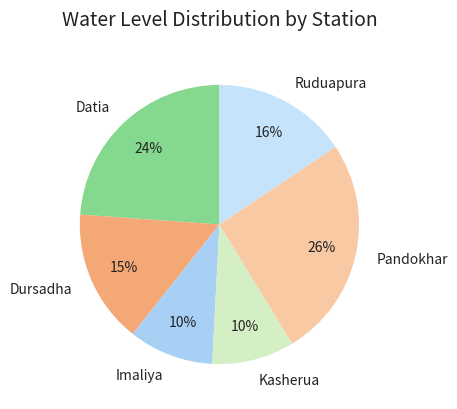

To the nearest percent, what is the difference between the Datia and Pandokhar slice percentages?

2%